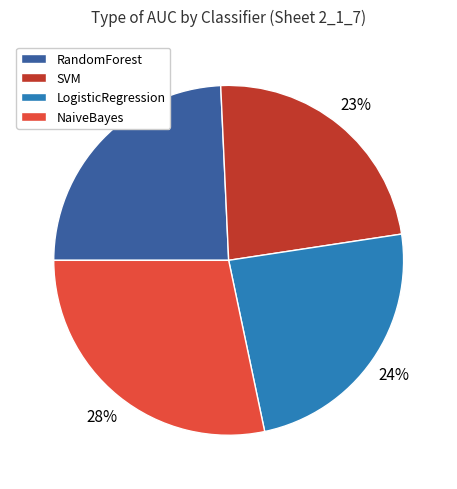

Count the number of slices in the pie.

4